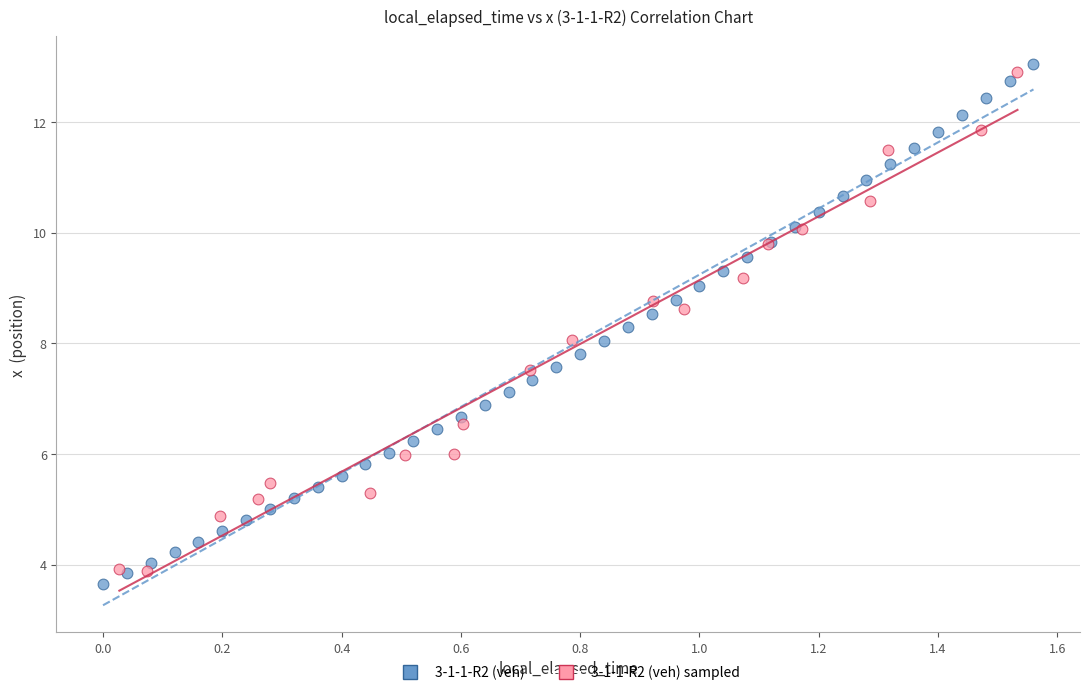

Which series has the largest Y range (max minus min)?

3-1-1-R2 (veh)